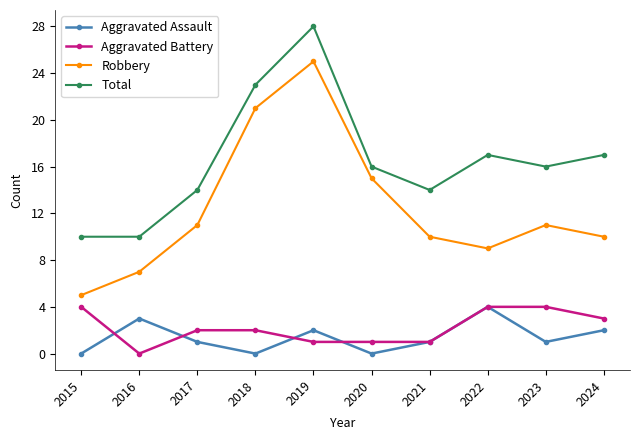

Reading right to left, transcribe all the data shown in this chart.

Aggravated Assault: 2024=2	2023=1	2022=4	2021=1	2020=0	2019=2	2018=0	2017=1	2016=3	2015=0
Aggravated Battery: 2024=3	2023=4	2022=4	2021=1	2020=1	2019=1	2018=2	2017=2	2016=0	2015=4
Robbery: 2024=10	2023=11	2022=9	2021=10	2020=15	2019=25	2018=21	2017=11	2016=7	2015=5
Total: 2024=17	2023=16	2022=17	2021=14	2020=16	2019=28	2018=23	2017=14	2016=10	2015=10